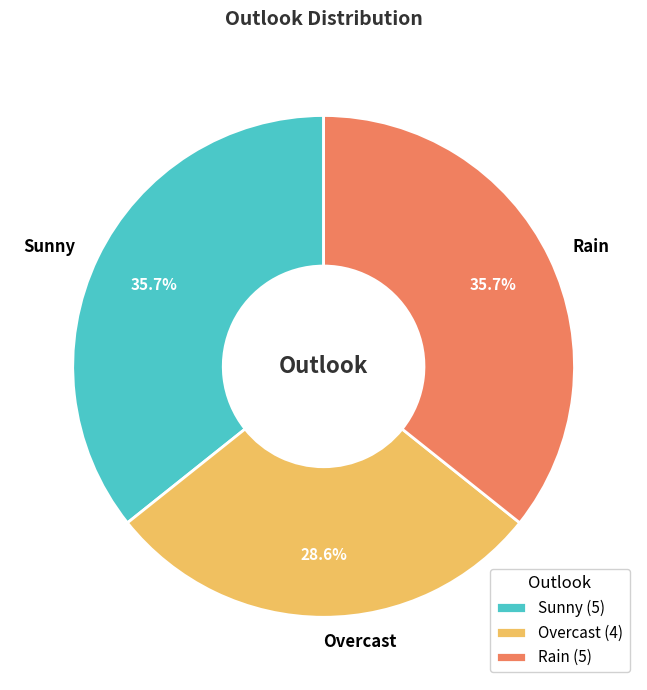

What percentage do Sunny and Rain together represent?

71.4%